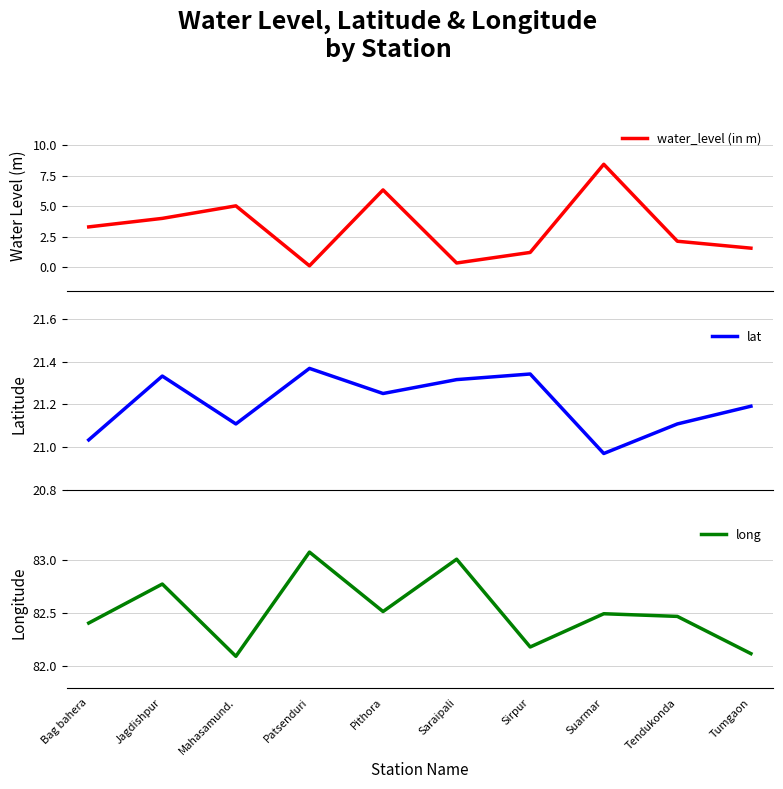

True or false: long has a value of 82.5 at Pithora.

True